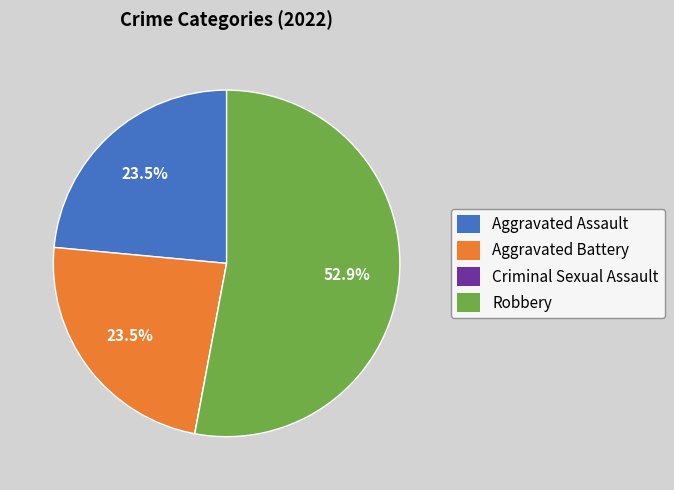

What percentage do Aggravated Battery and Robbery together represent?

76.5%